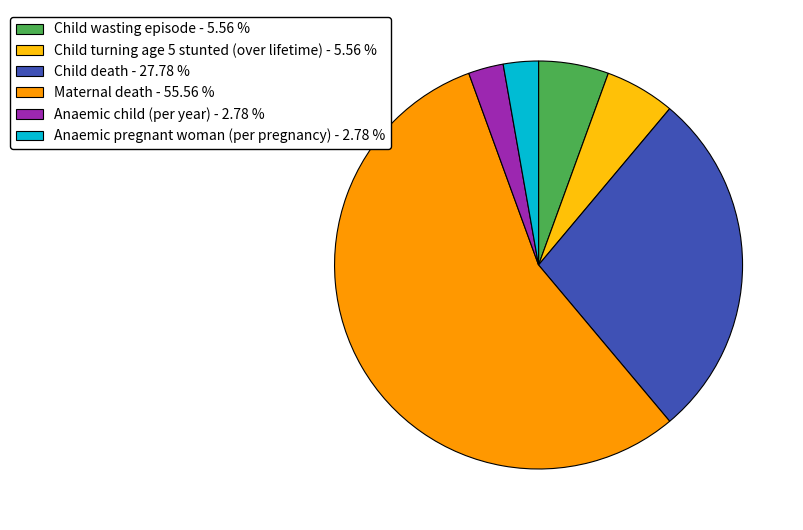

Is the sum of Maternal death - 55.56 % and Child wasting episode - 5.56 % greater than half?

Yes